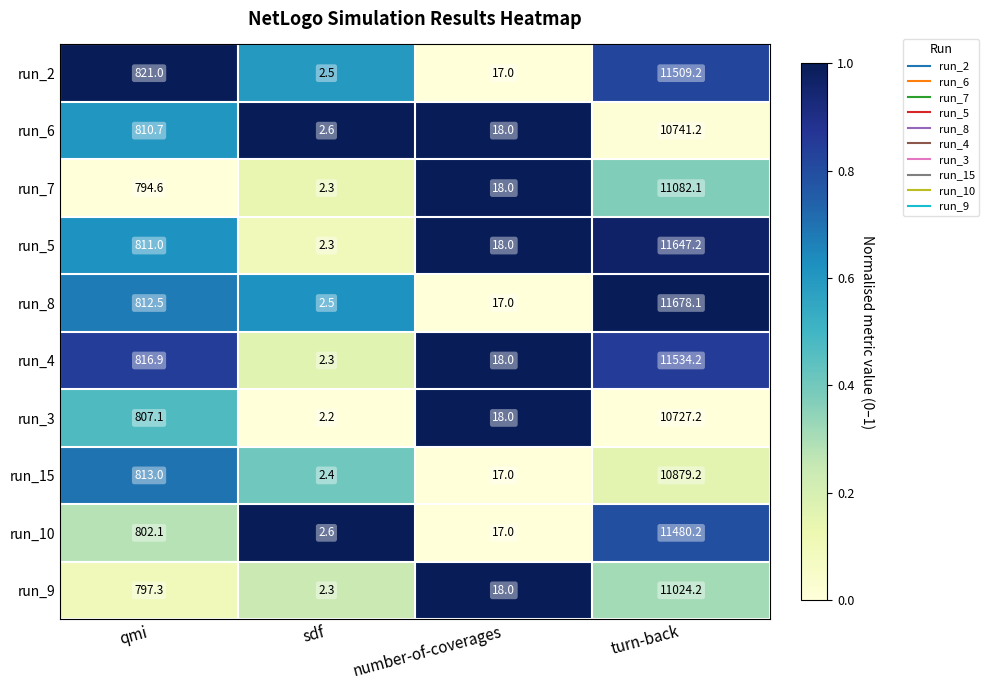

The run_9 series shows 797.3 at qmi. True or false?

True